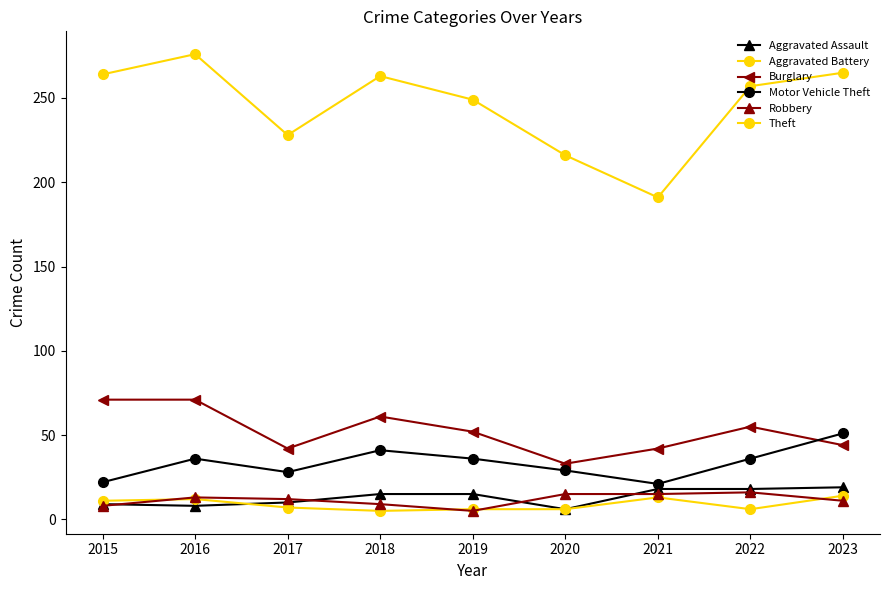

What is the value of the Burglary point at the 6th from the left?

33